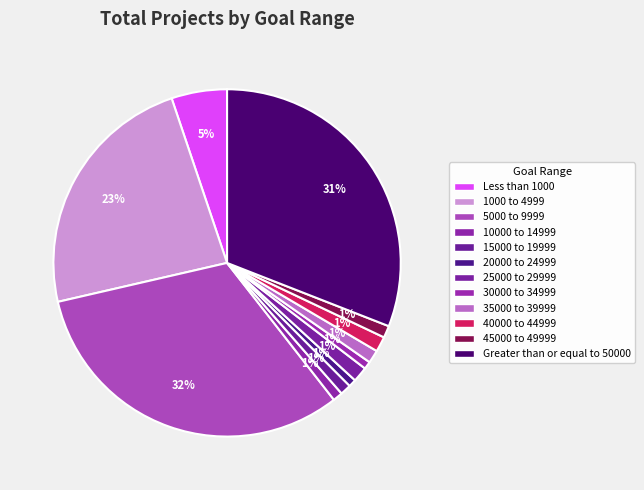

To the nearest percent, what portion does 15000 to 19999 represent?

1%